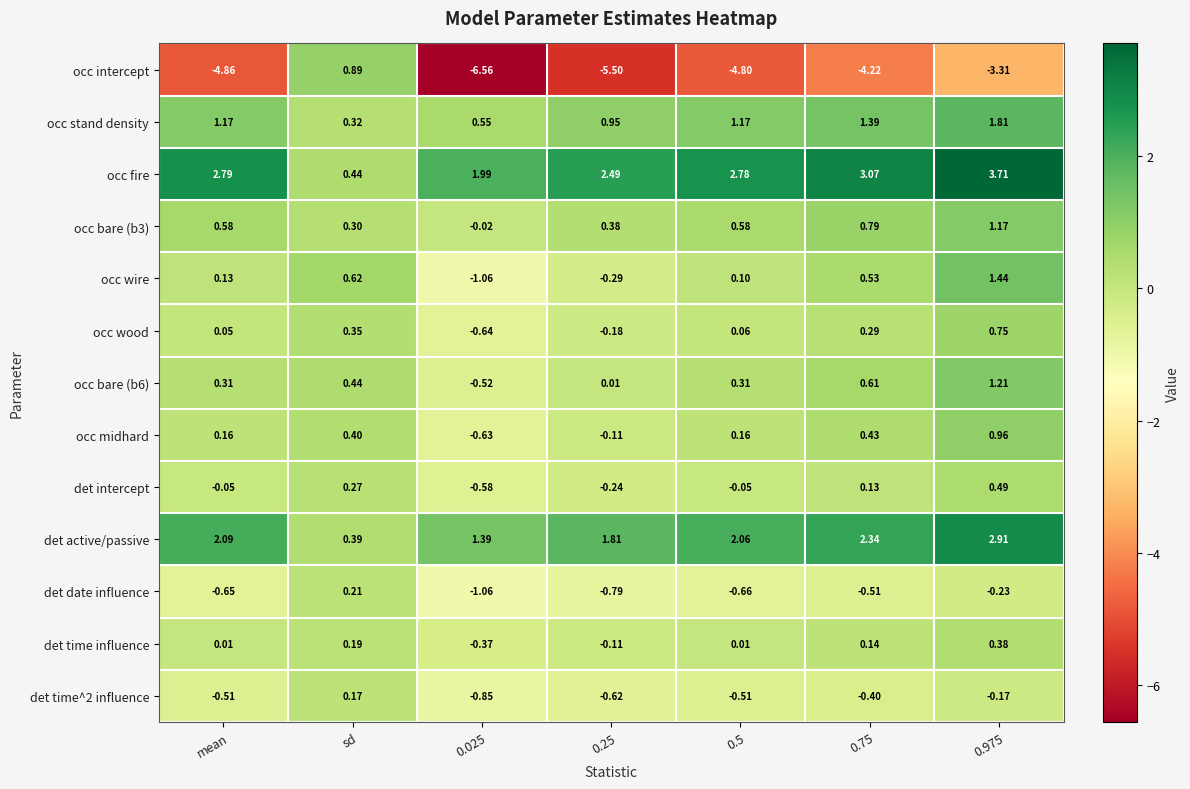

Count the number of categories in the chart.

7